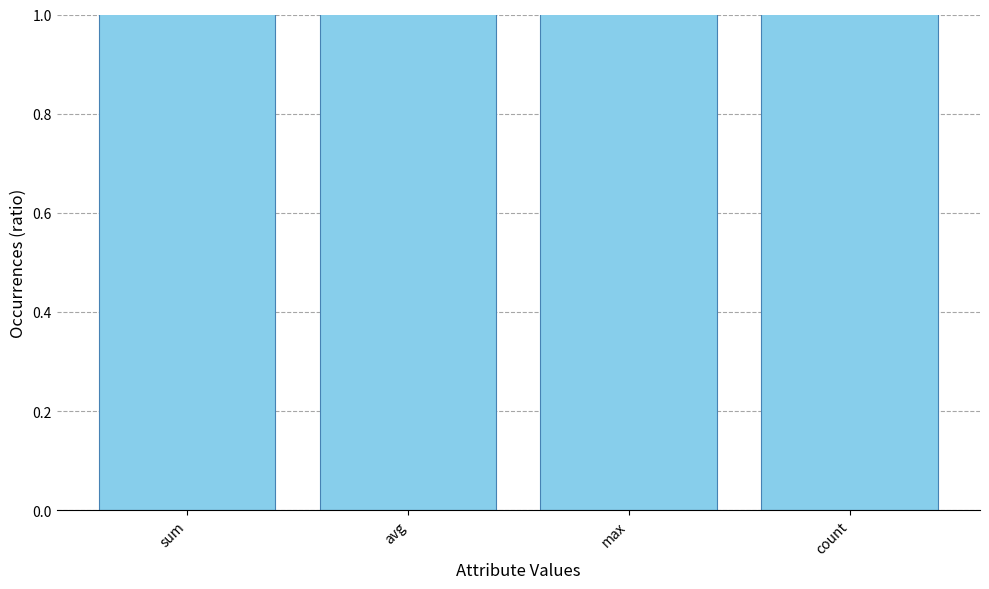

What is the change in value from sum to max?

+0.2